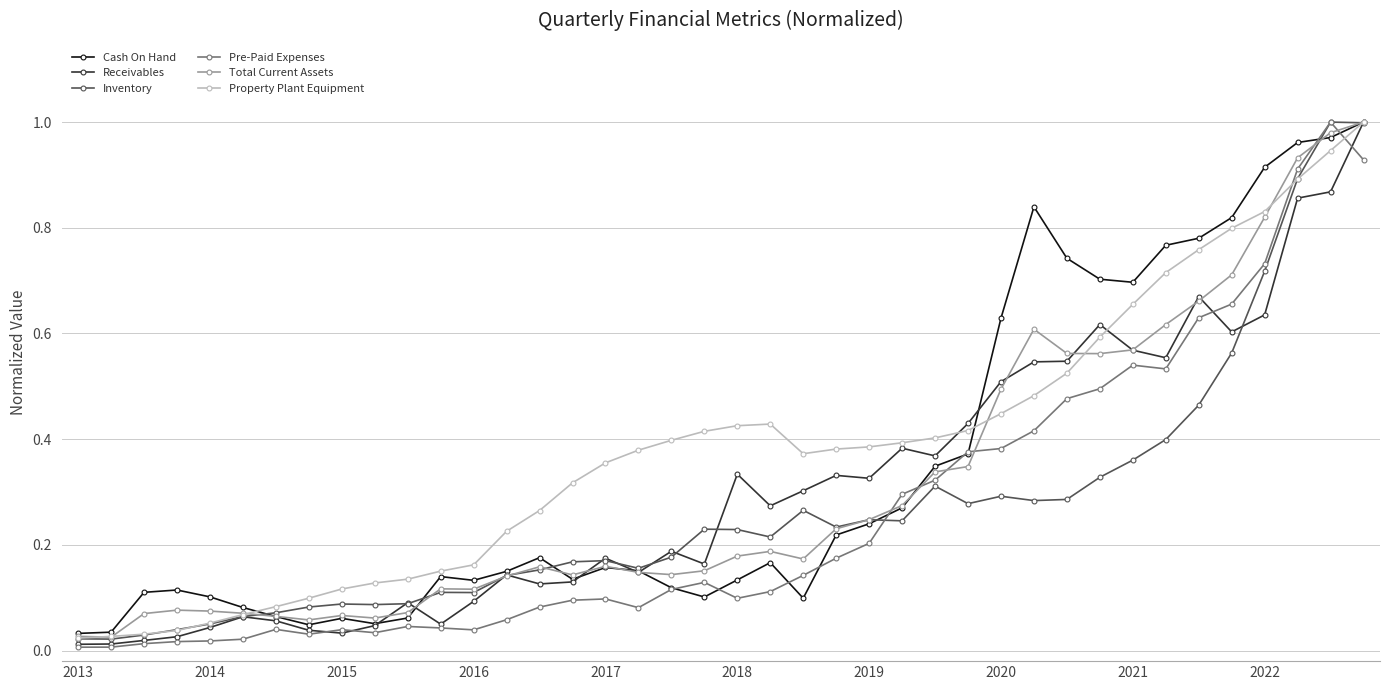

Which series ends up on top after the final intersection of Property Plant Equipment and Pre-Paid Expenses?

Property Plant Equipment